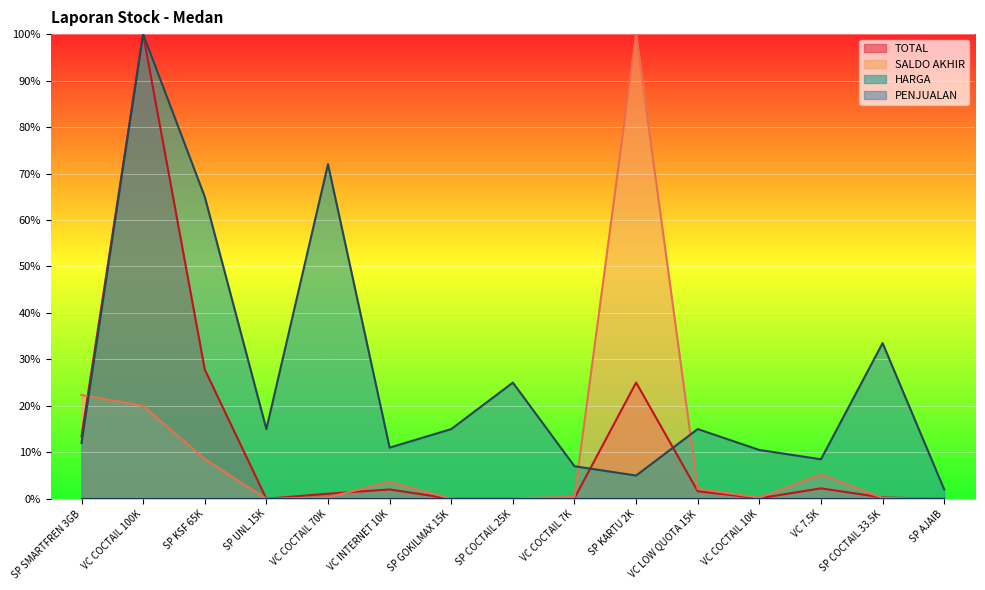

In HARGA, how many points are lower than both neighbors (excluding endpoints)?

4